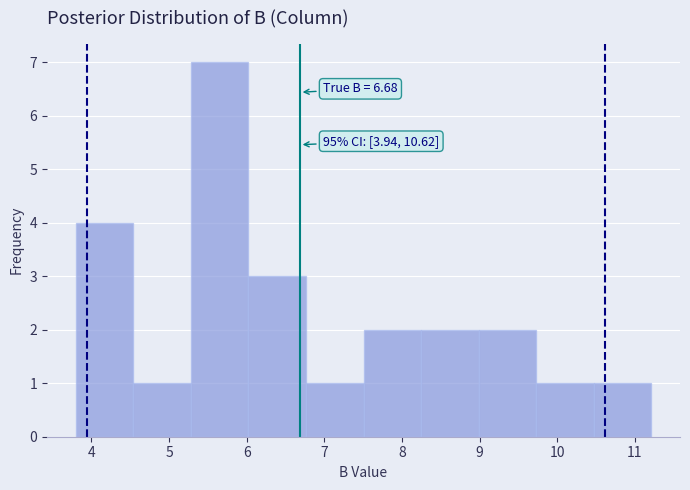

Which range on the x-axis has the tallest bar?

5.3 to 6.0